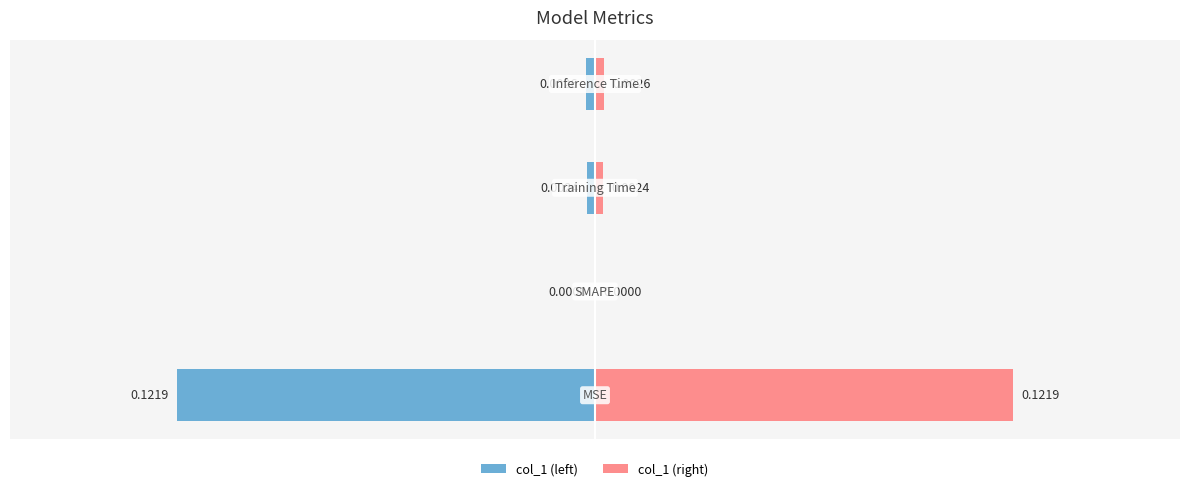

How many groups of bars are there?

4